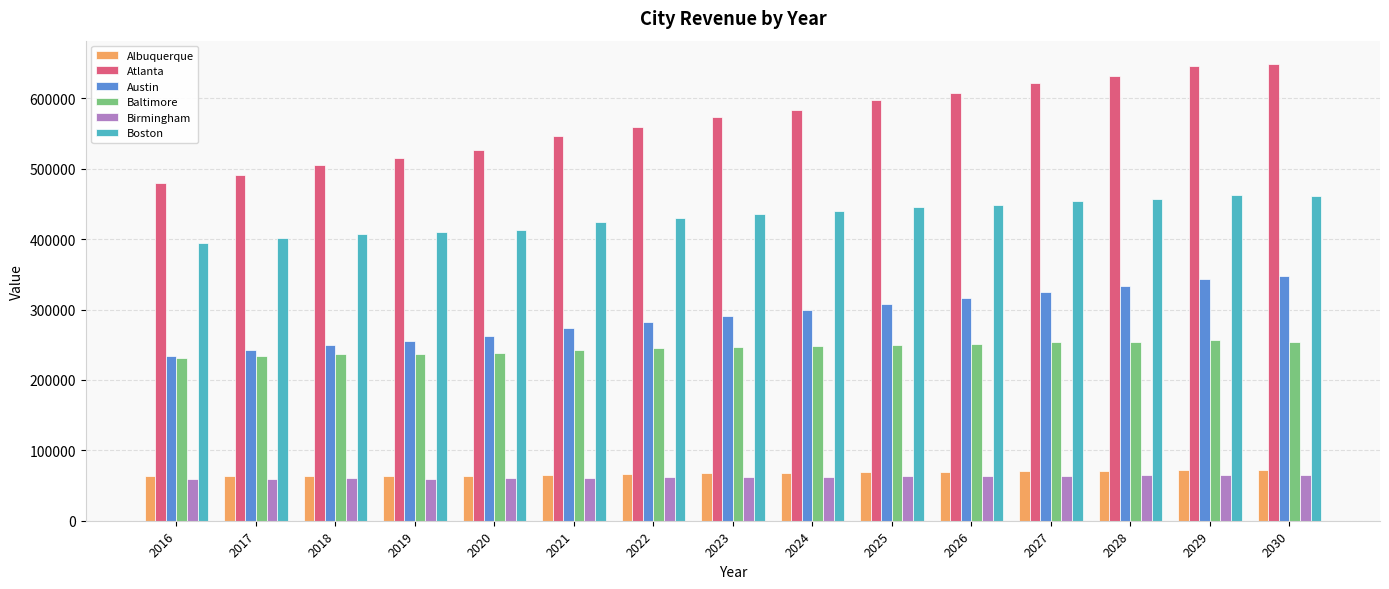

Which series has the widest spread of values?

Atlanta